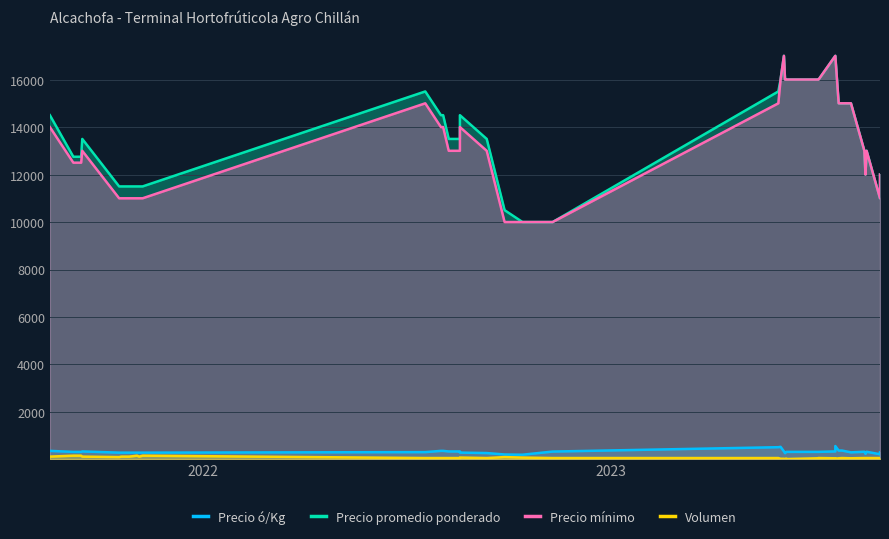

How many interior local valleys does the Precio ó/Kg series have?

5